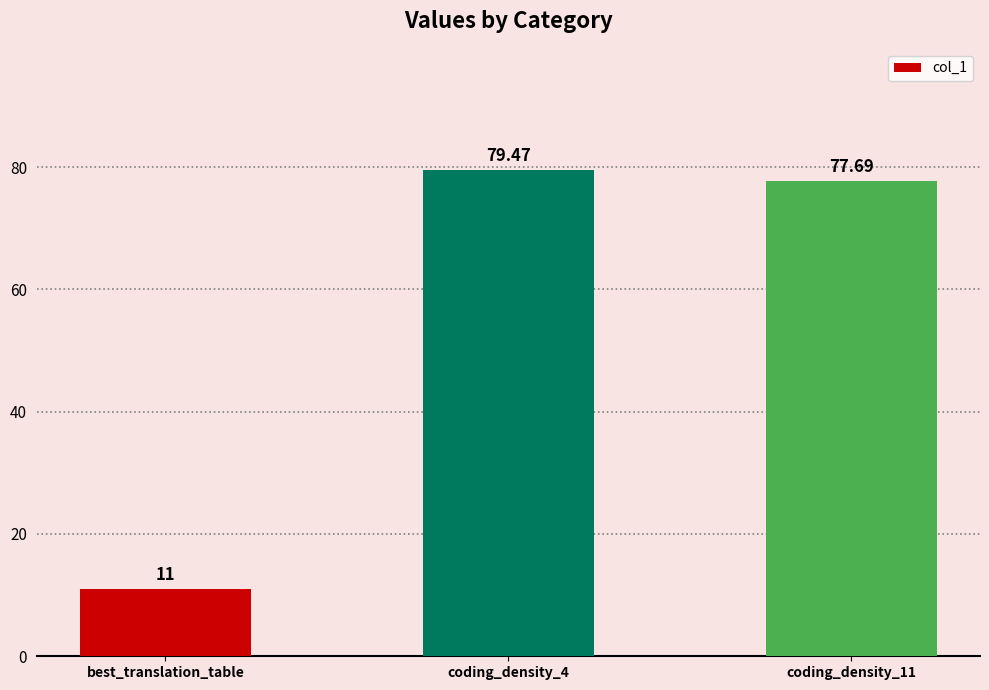

Which has a higher value, best_translation_table or coding_density_11?

coding_density_11